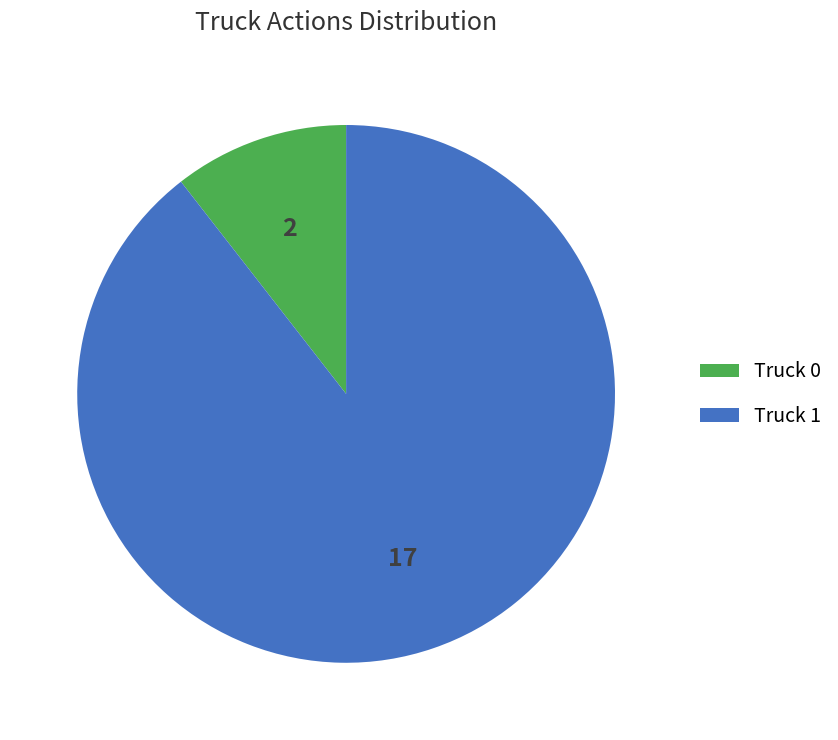

Do Truck 1 and Truck 0 together represent more than half of the pie?

Yes